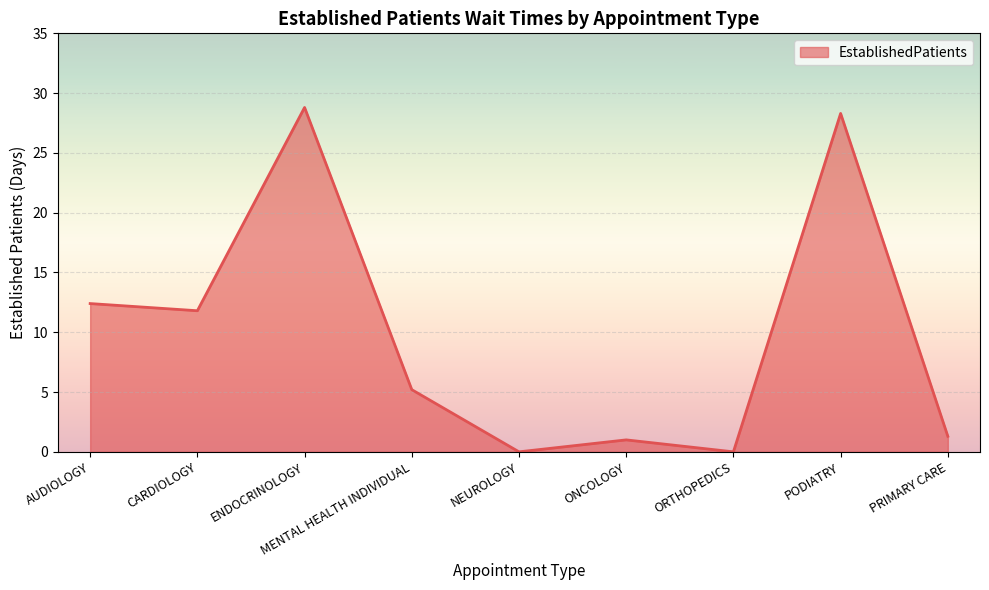

Which label corresponds to the largest value in the chart?

ENDOCRINOLOGY